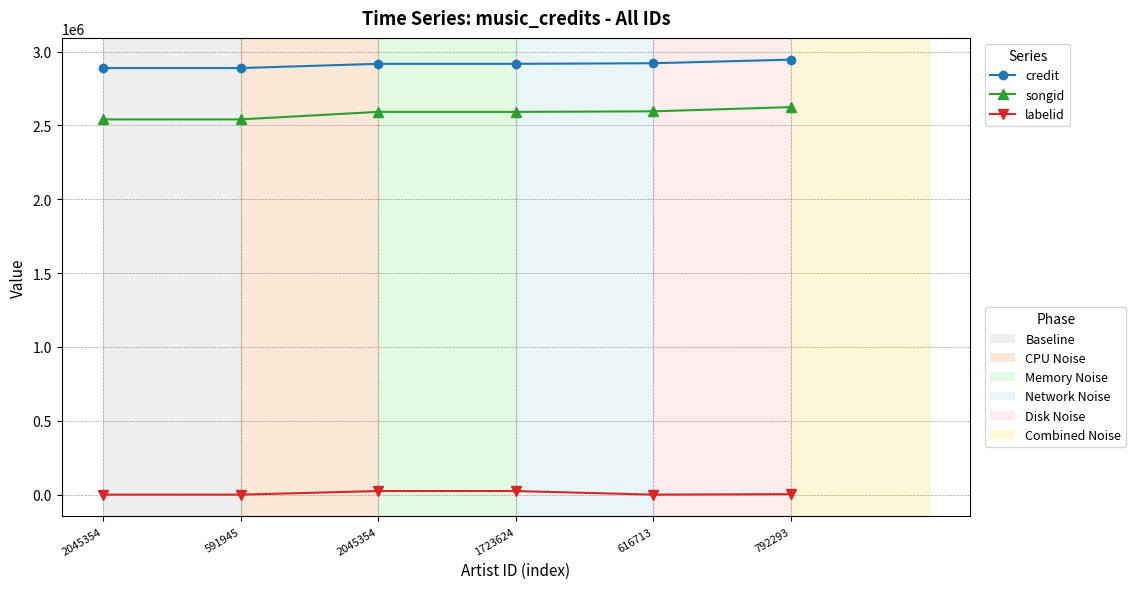

How many lines are shown in the chart?

3